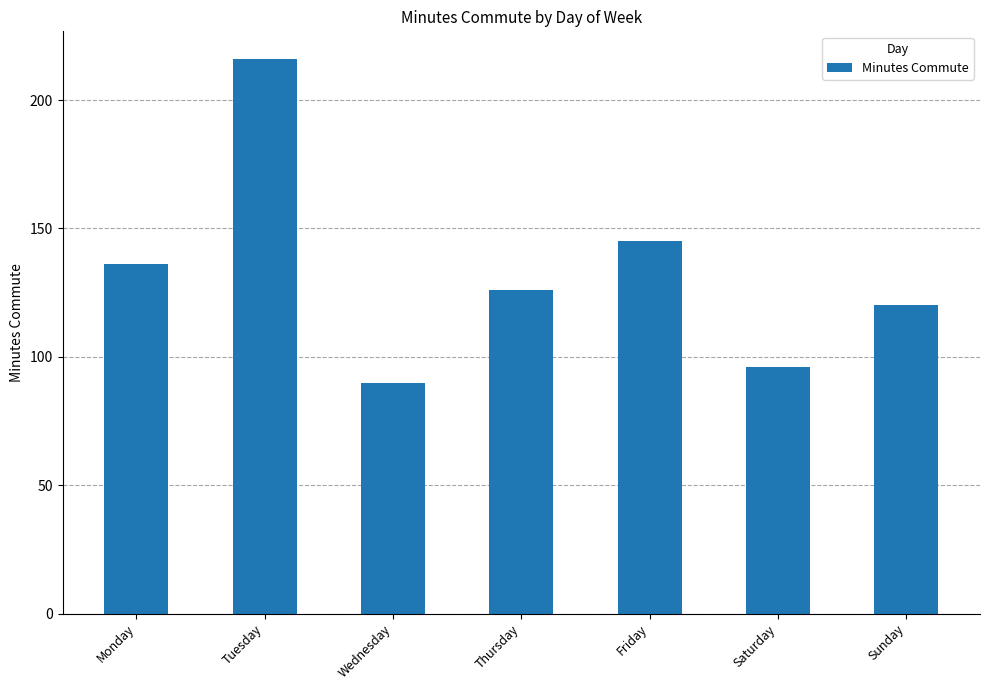

What is the change in value from Saturday to Sunday?

+24